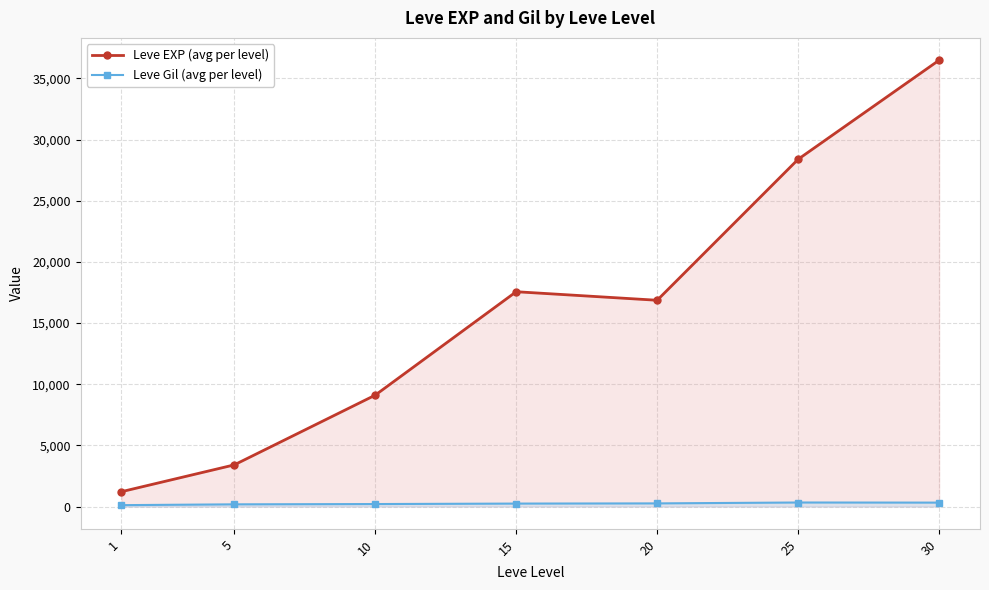

How many data points in Leve Gil (avg per level) are above 241?

4